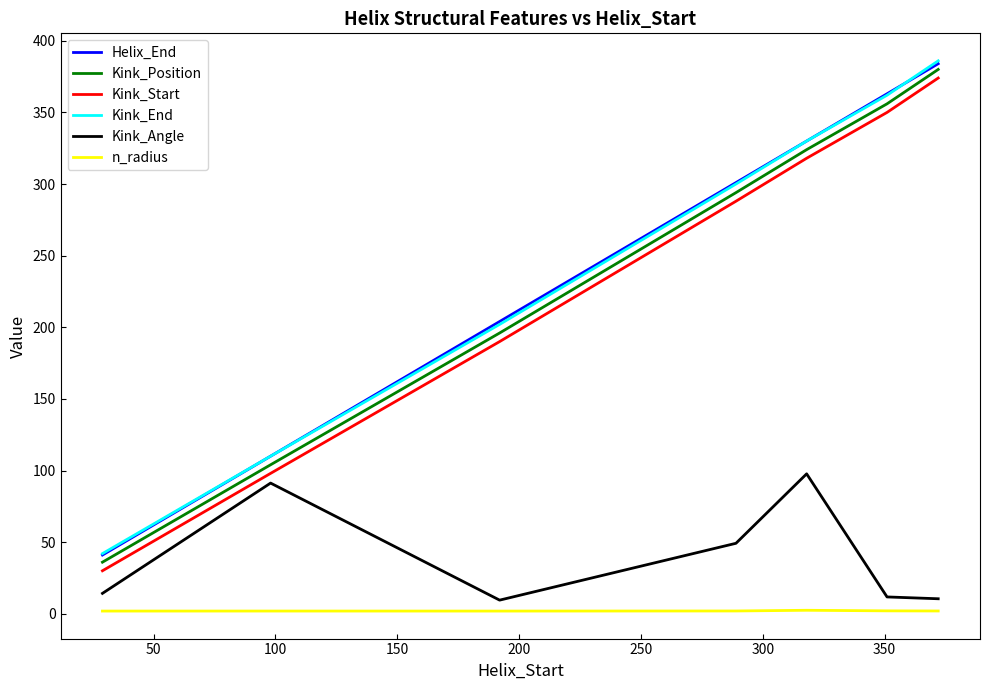

True or false: Kink_End and Kink_Angle intersect in this chart.

False